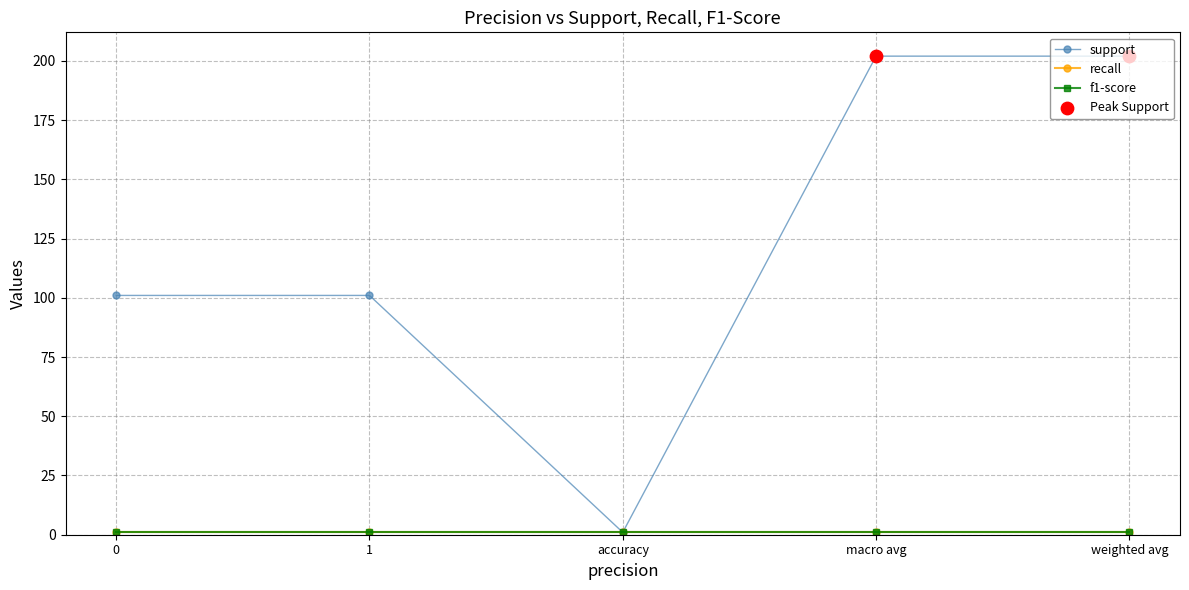

Is this an area chart (filled region under the line)?

No